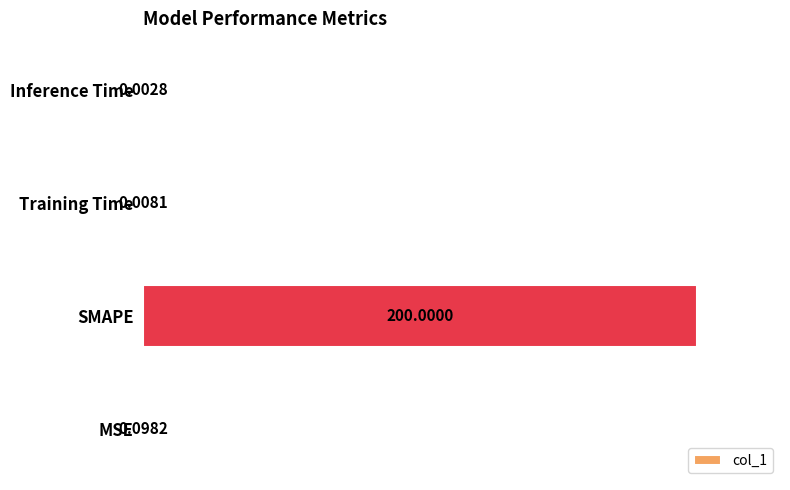

Are the bars horizontal?

Yes